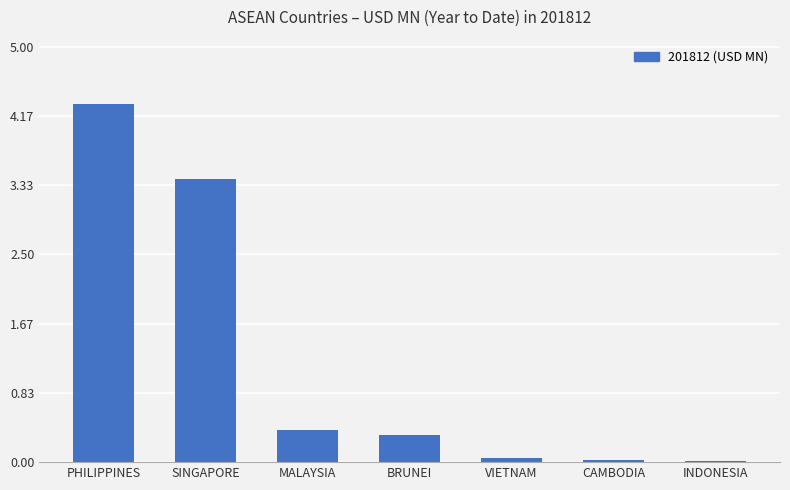

What is the maximum value shown in the chart?

4.3